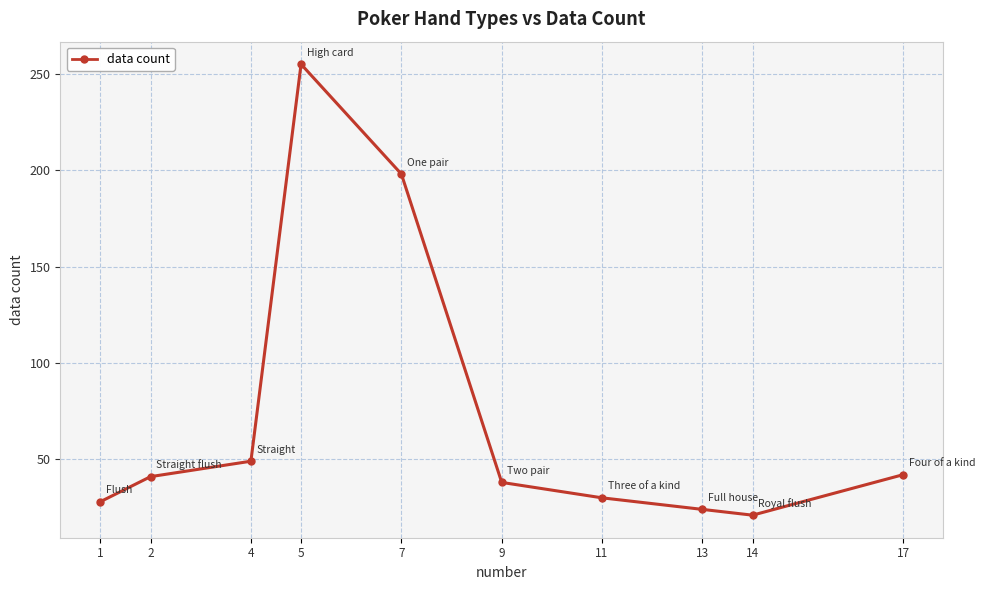

What is the minimum value shown in the chart?

21